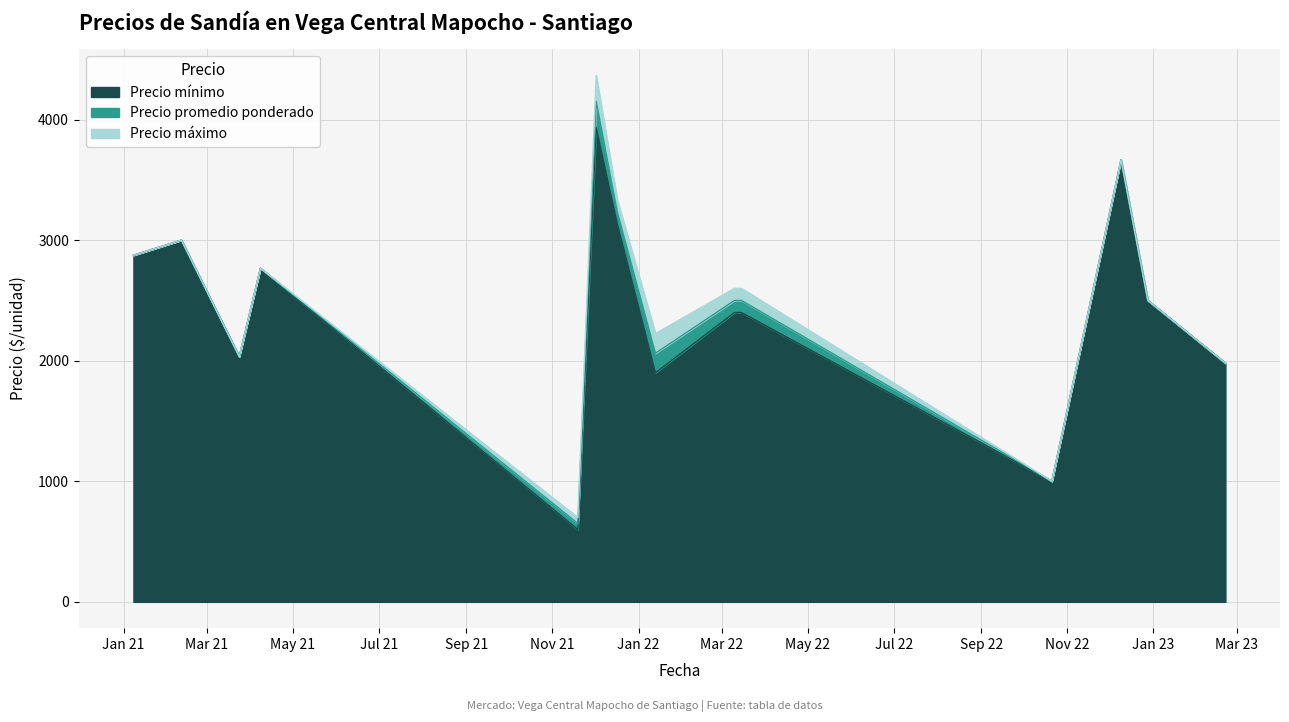

True or false: Precio minimo and Precio maximo intersect in this chart.

False